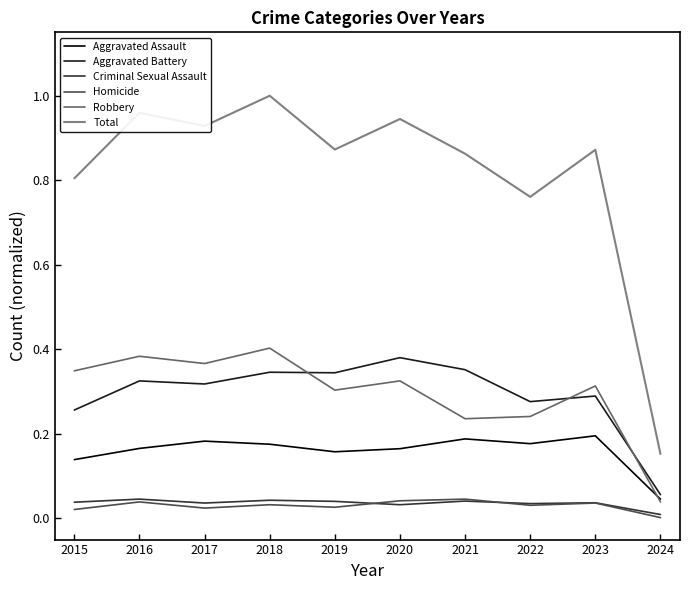

Which category has the highest value across all series?

2018